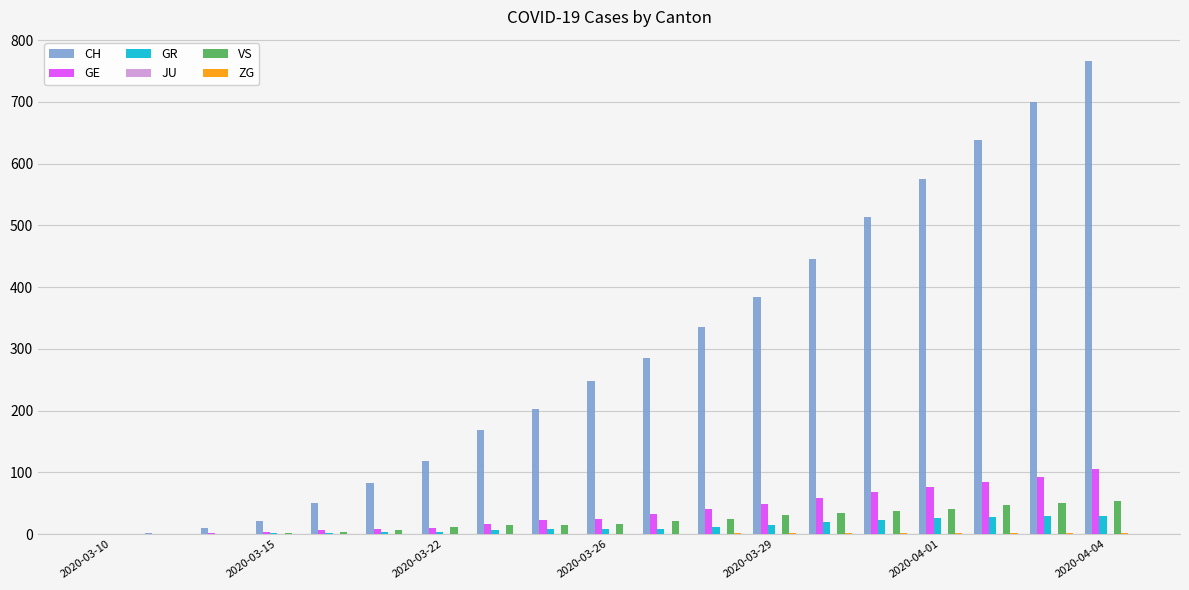

Are the bars horizontal?

No